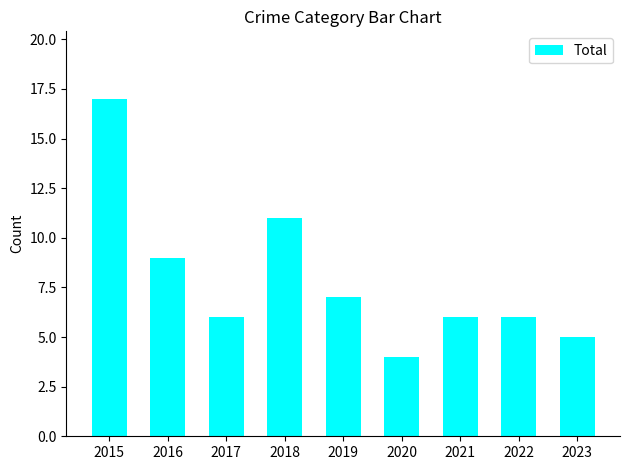

Is it true that the value at 2022 is 9?

False